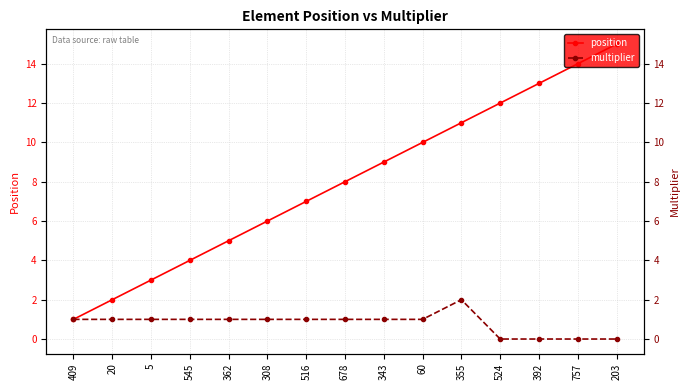

Reading left to right, list all the values displayed in this chart.

position: 1	2	3	4	5	6	7	8	9	10	11	12	13	14	15
multiplier: 1	1	1	1	1	1	1	1	1	1	2	0	0	0	0